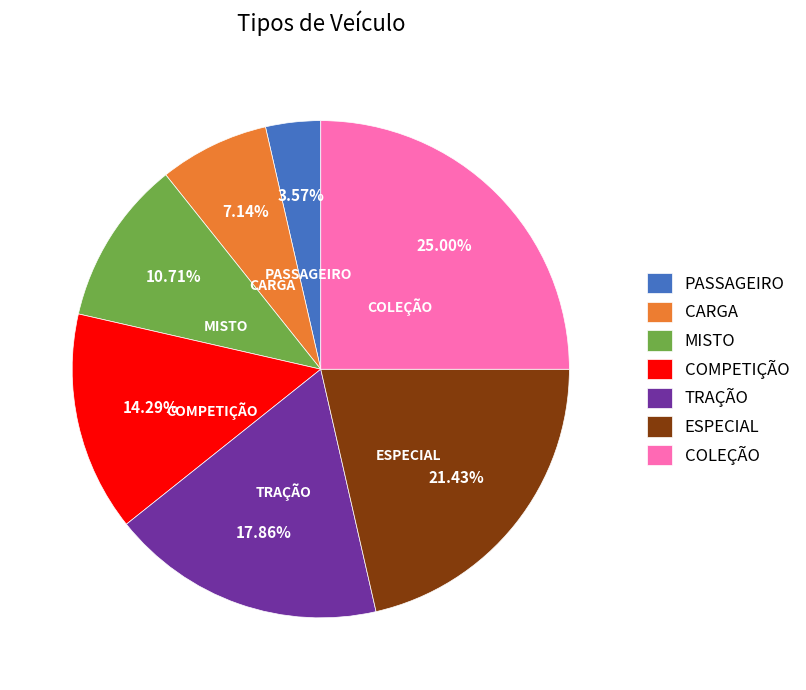

To the nearest percent, what portion does ESPECIAL represent?

21%